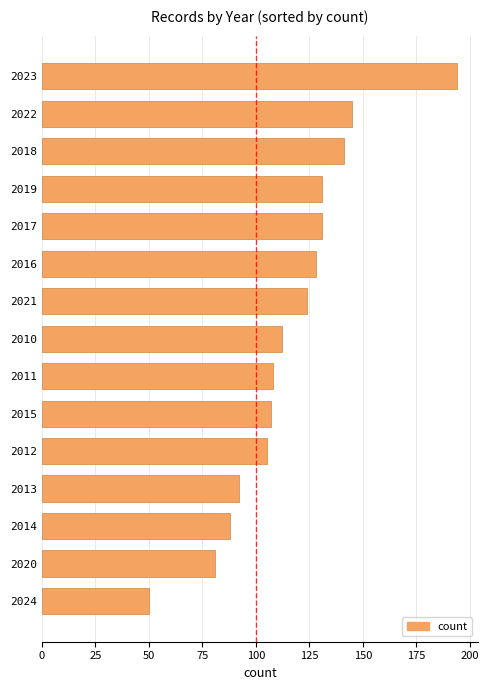

Approximately how many times larger is the value at 2021 compared to 2023?

0.6